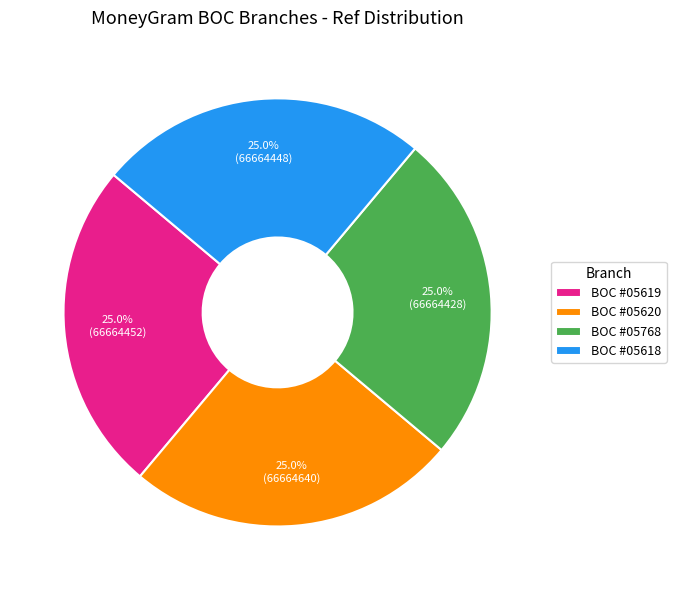

Does any single category account for the majority?

No